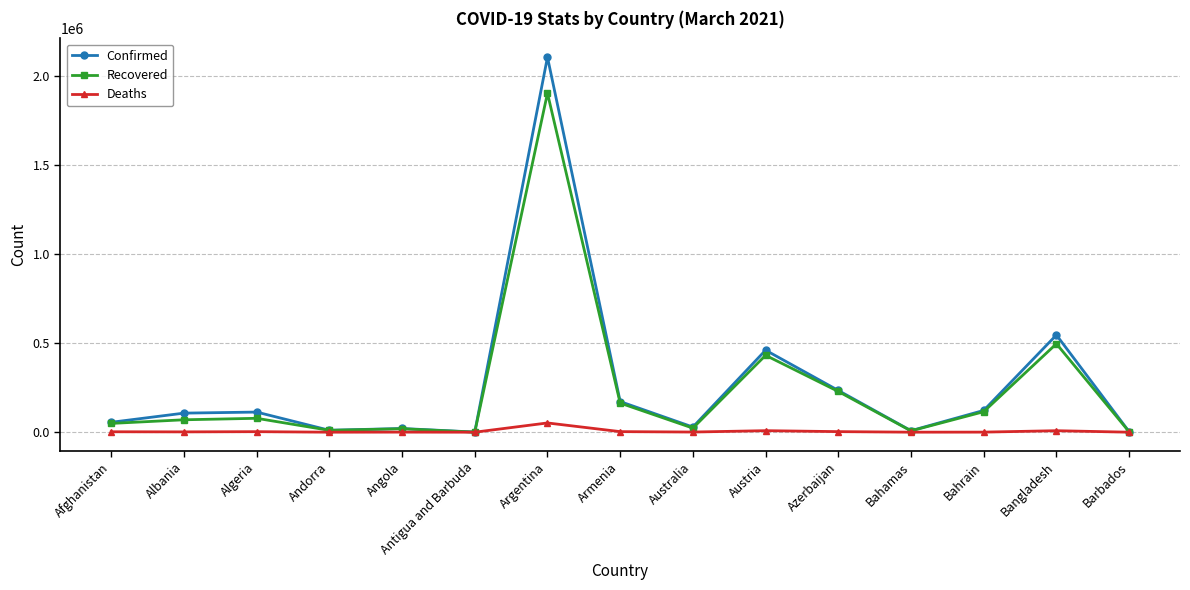

What position from the right is Albania?

14